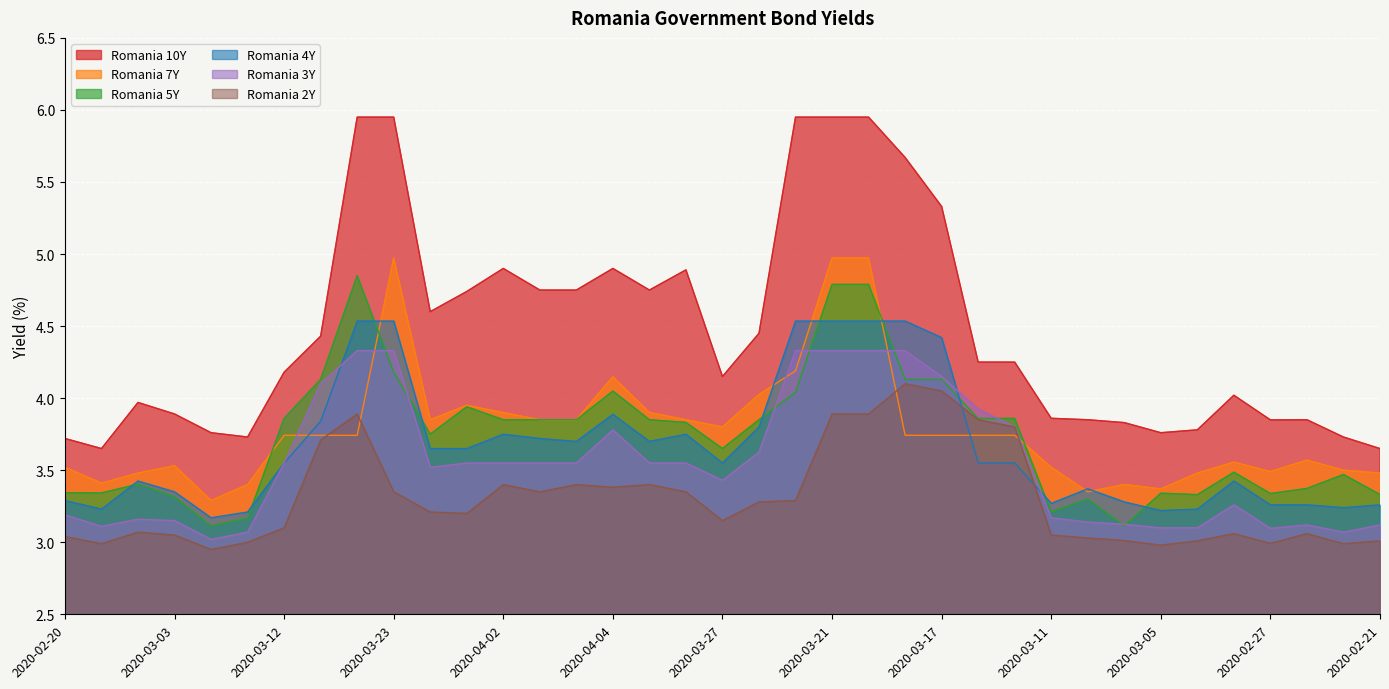

What is the difference between the maximum and minimum values in the Romania 2Y series?

1.1